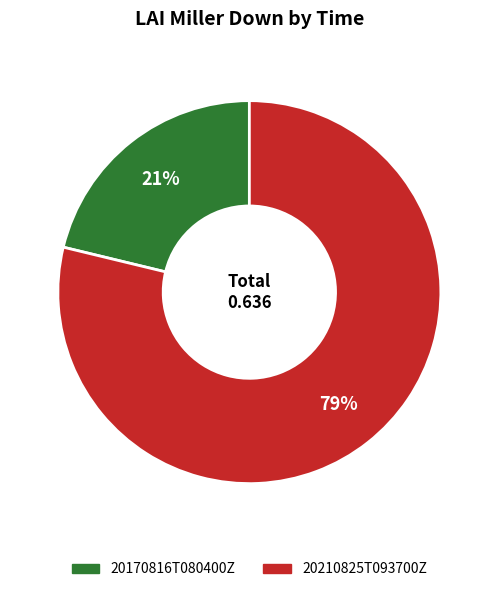

Count the number of slices in the pie.

2